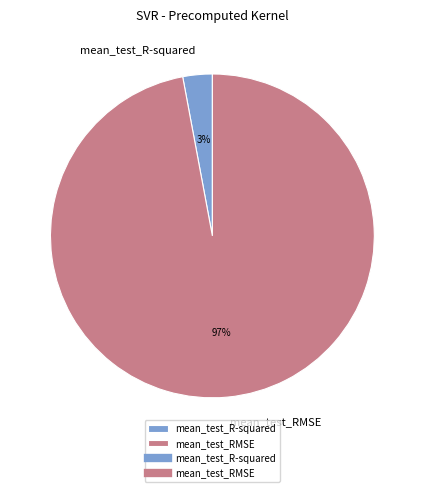

True or false: mean_test_RMSE accounts for 89% of the total.

False